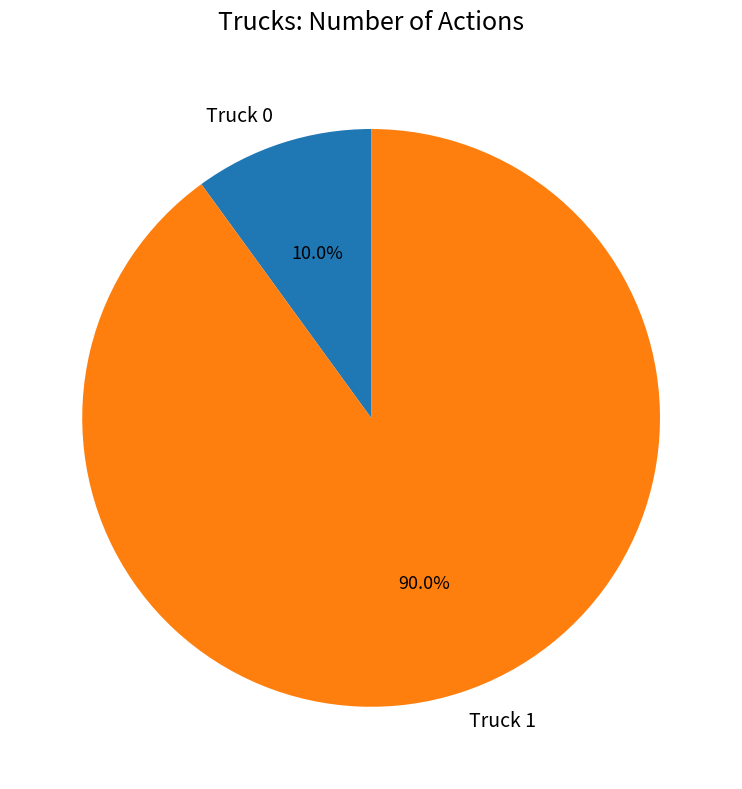

Rank the categories by value from highest to lowest.

Truck 1, Truck 0